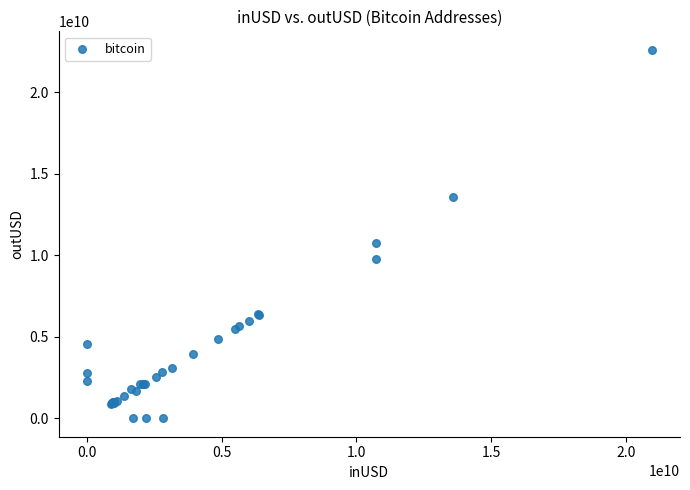

What Y value in the scatter plot is closest to 11295310446?

10726046086